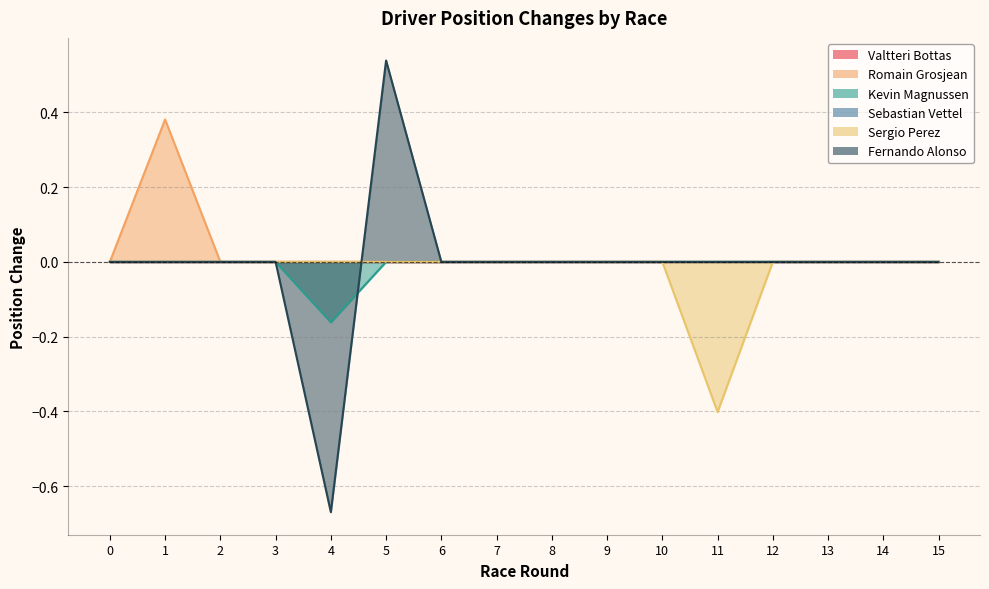

The value of Romain Grosjean at 11 is 0.0. True or false?

True